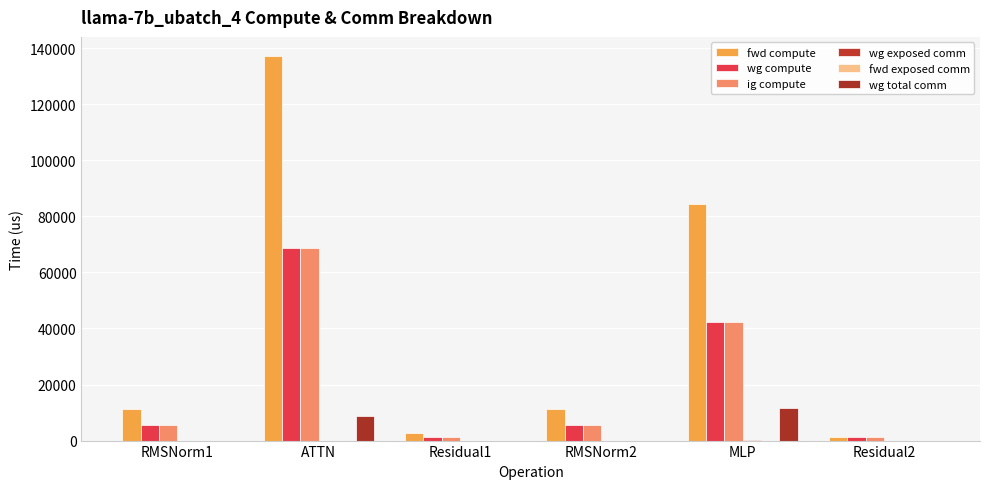

Is it true that ig compute equals 2315.9 at RMSNorm1?

False